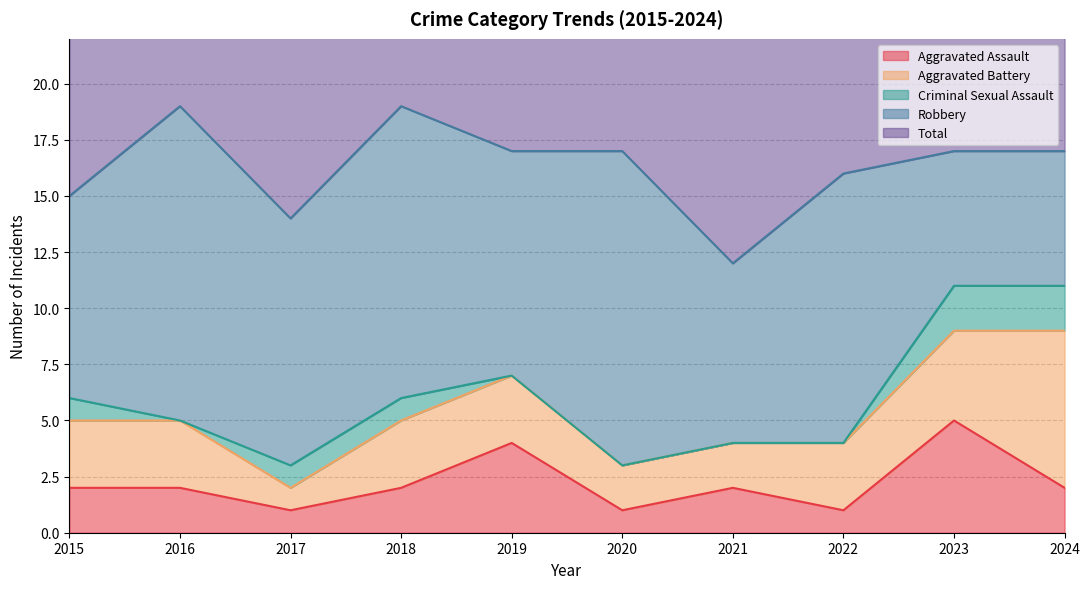

At which label does Total first exceed 17?

2016